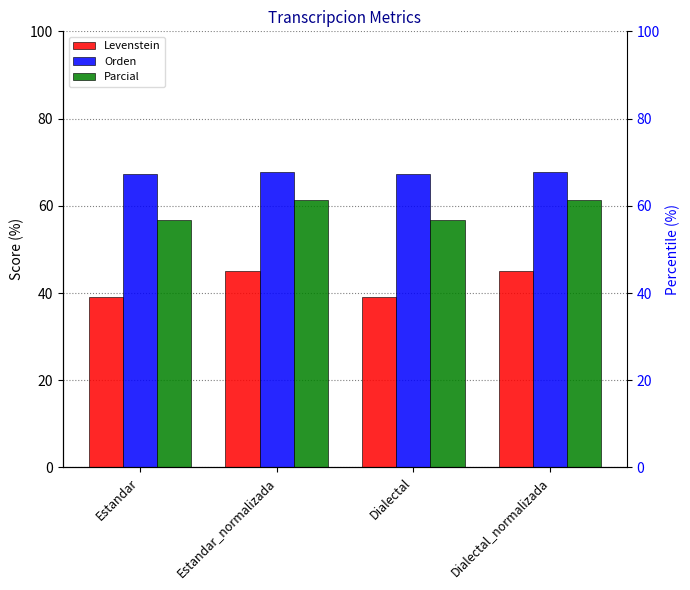

At which label does Parcial first exceed 61?

Estandar_normalizada